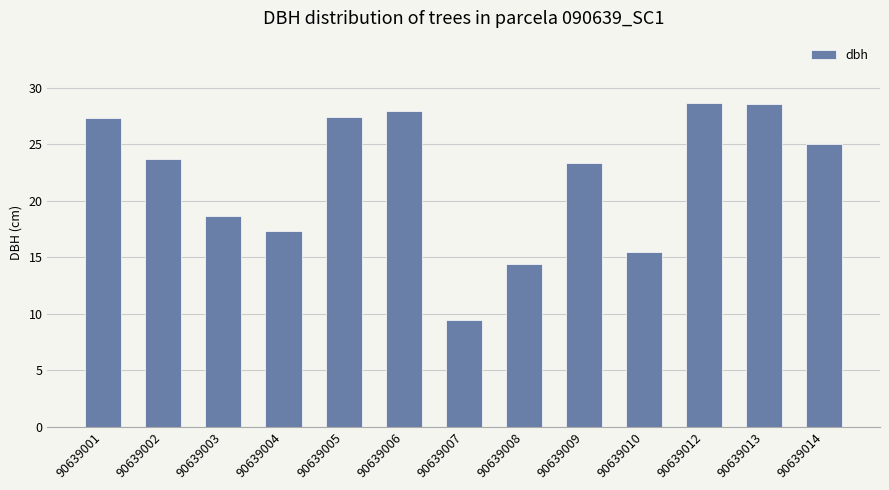

What is the change in value from 90639009 to 90639014?

+1.6